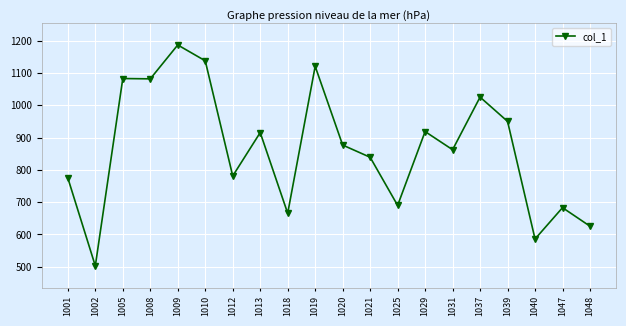

At which category does the data reach its first local valley?

1002